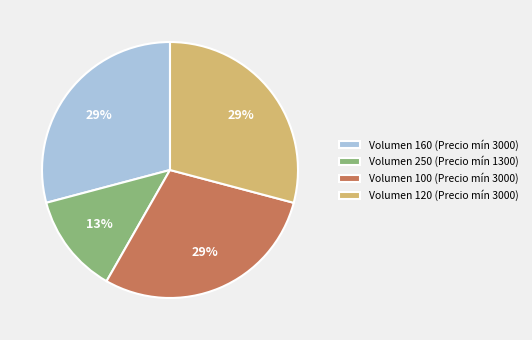

The Volumen 160 (Precio mín 3000) slice represents 29% of the pie. True or false?

True